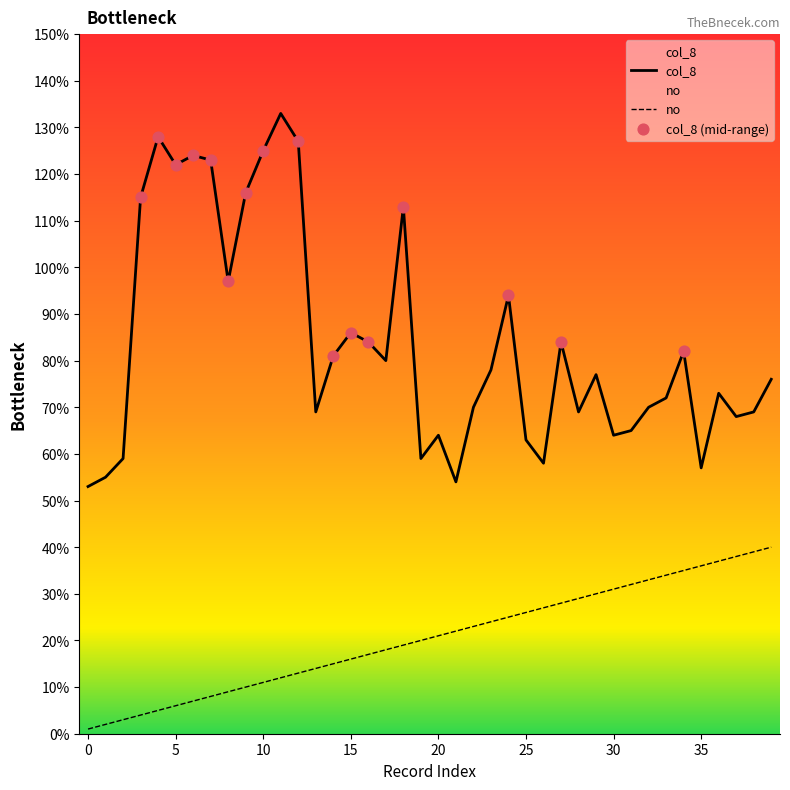

Which series contains the highest Y value?

col_8